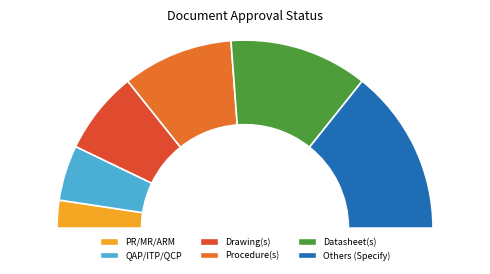

Is it true that Procedure(s) is 19% of the pie?

True